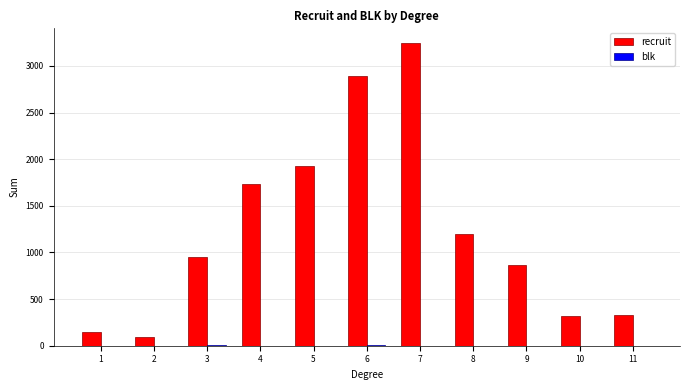

What is the average value of the recruit series?

1245